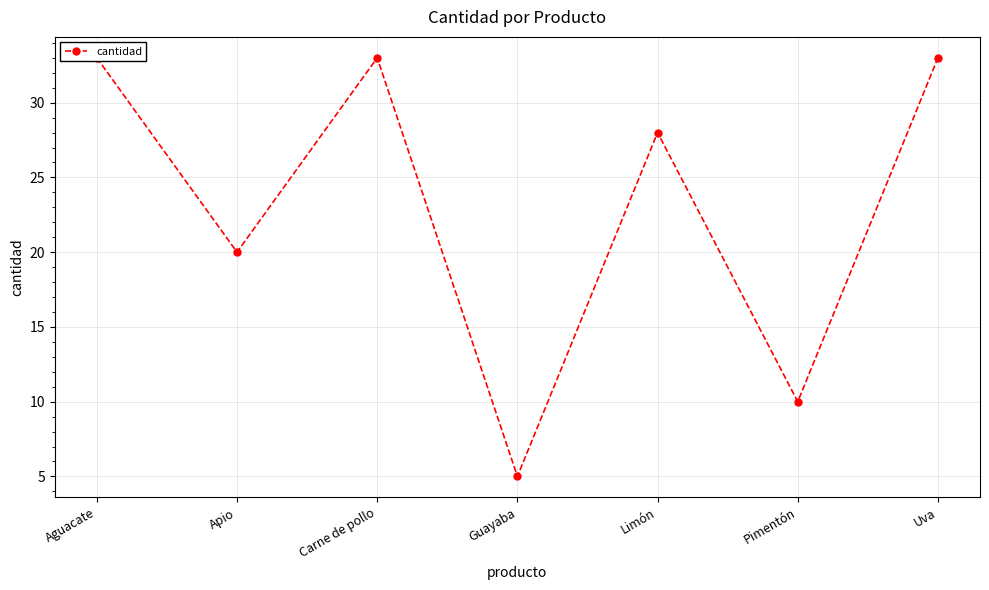

Is it true that the value at Pimentón is 3?

False